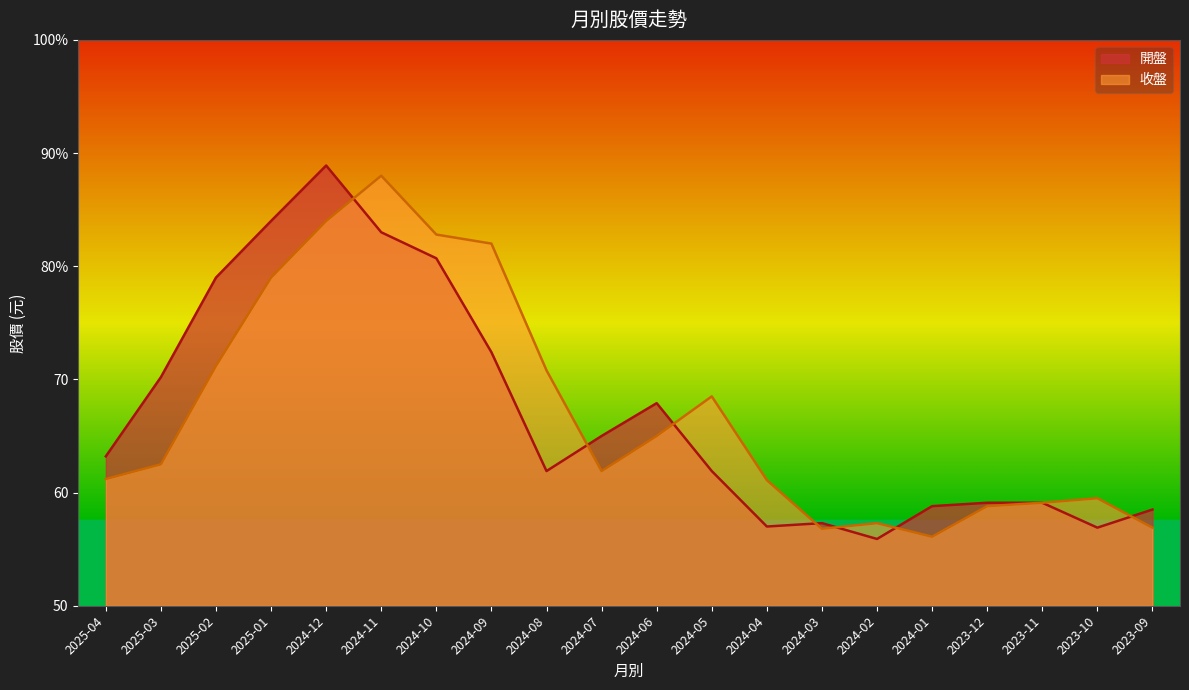

How many interior local valleys does the 收盤 series have?

3